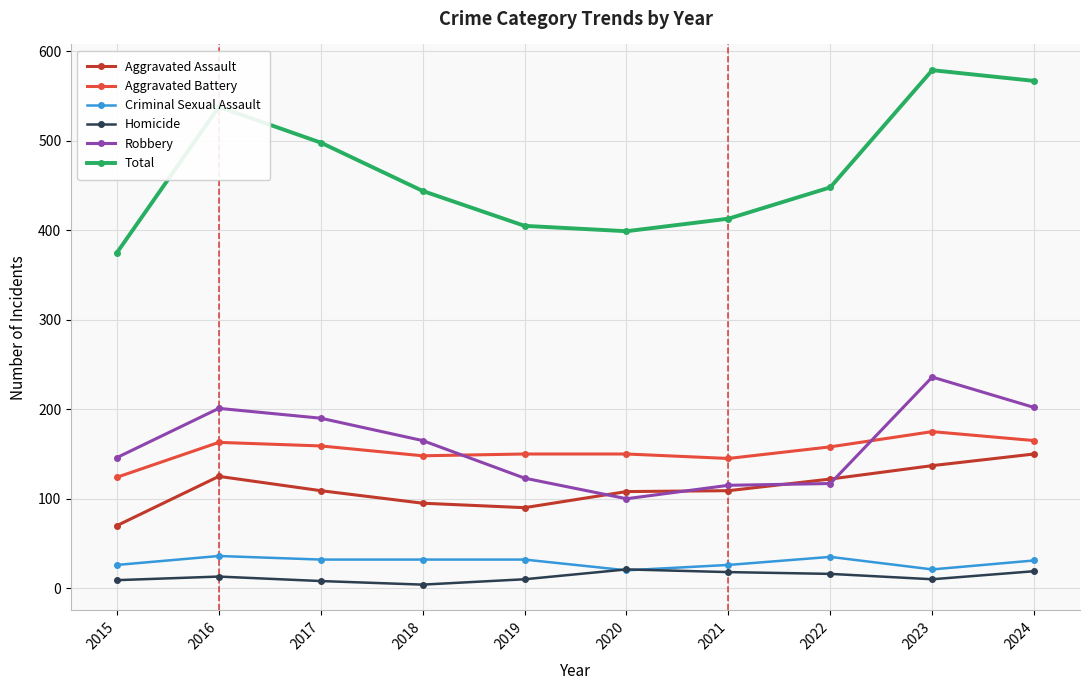

How many data points does each series have?

10